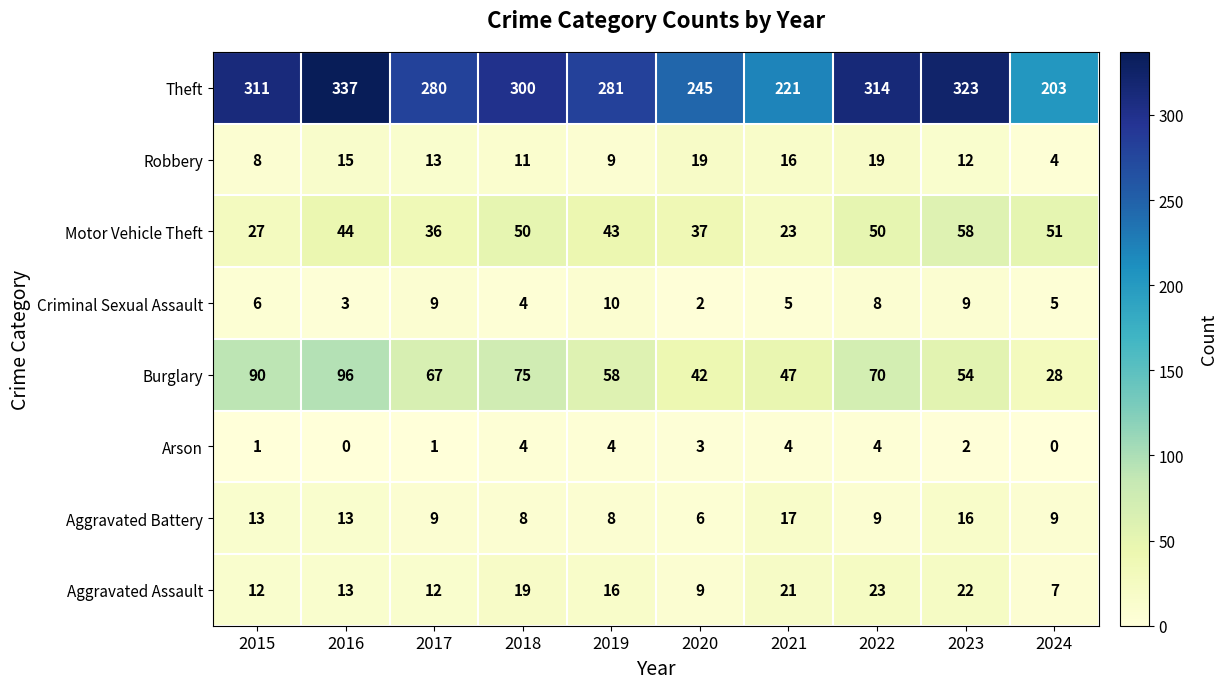

What is the total value across all series at 2019?

429